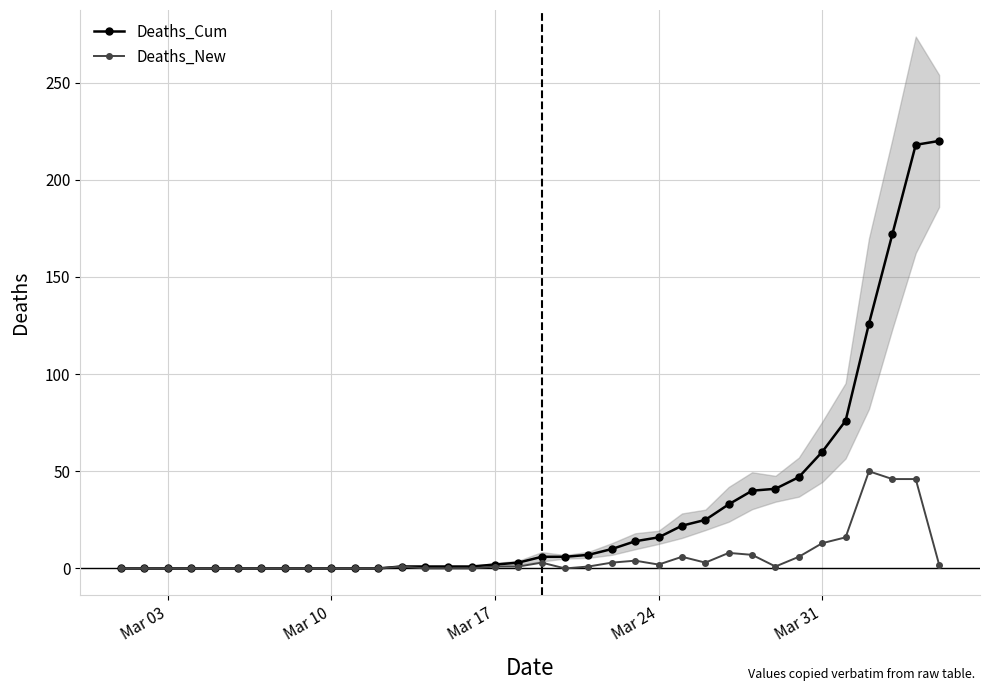

How many values in the Deaths_Cum series exceed 6?

16